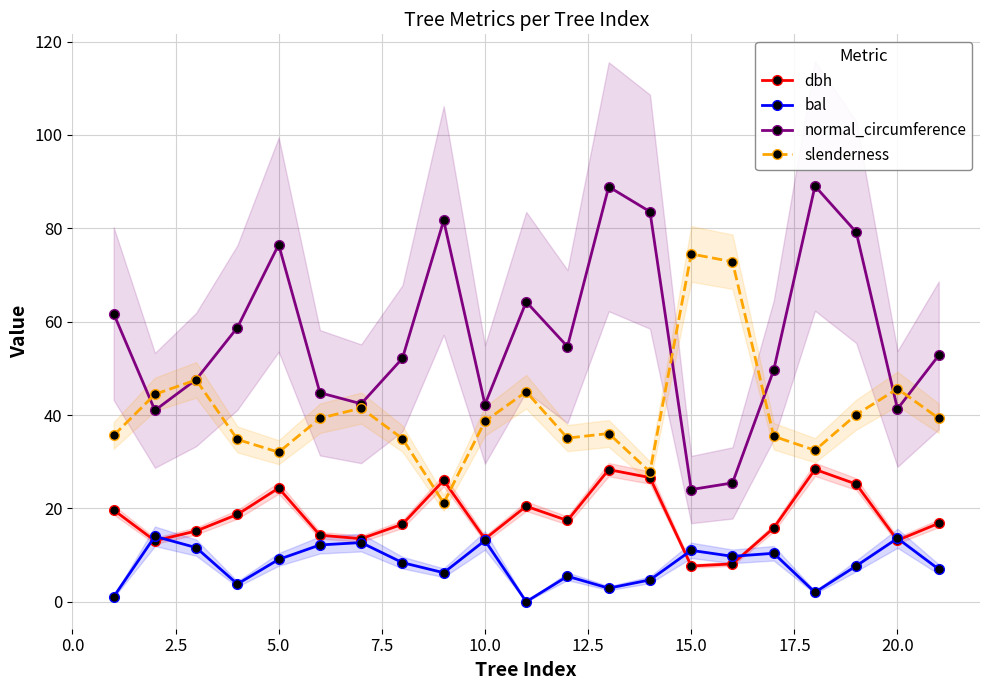

True or false: slenderness has more than 0 interior local peaks.

True